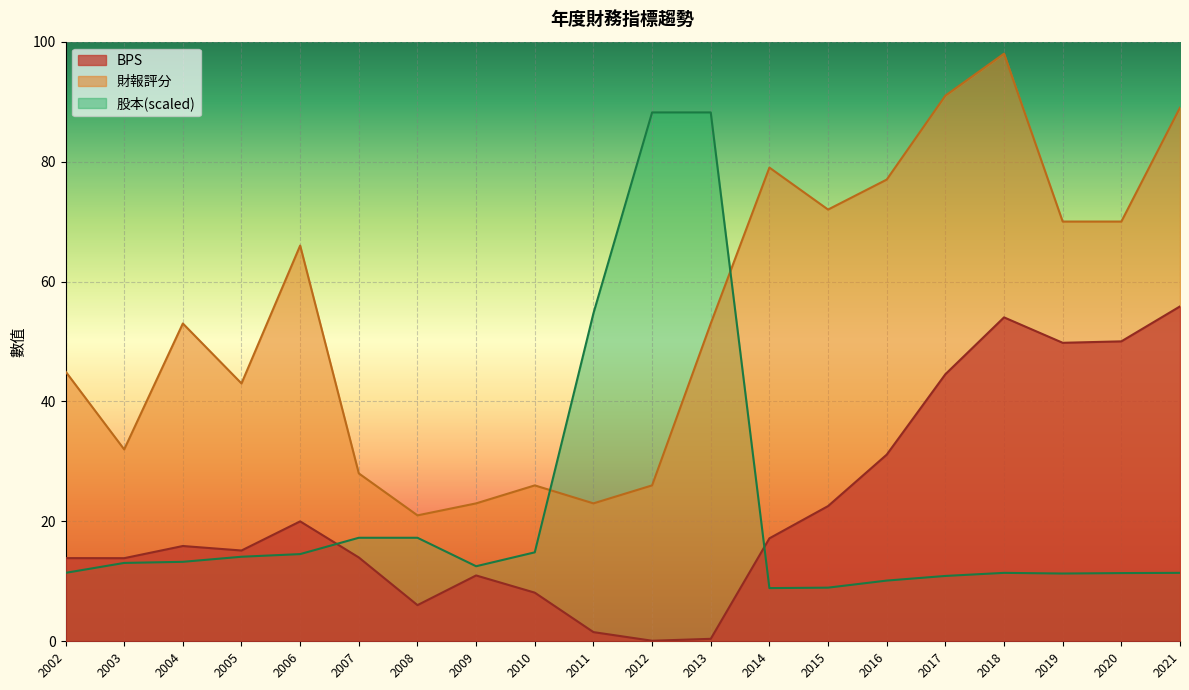

Which series has the largest total across all categories?

財報評分